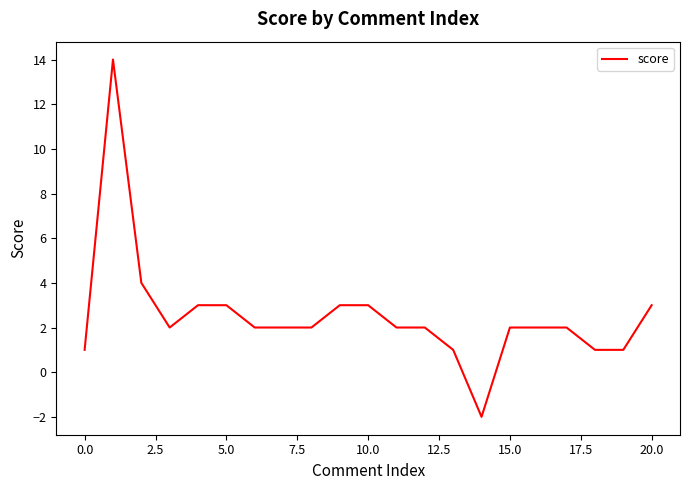

What is the difference between the maximum and minimum values?

16